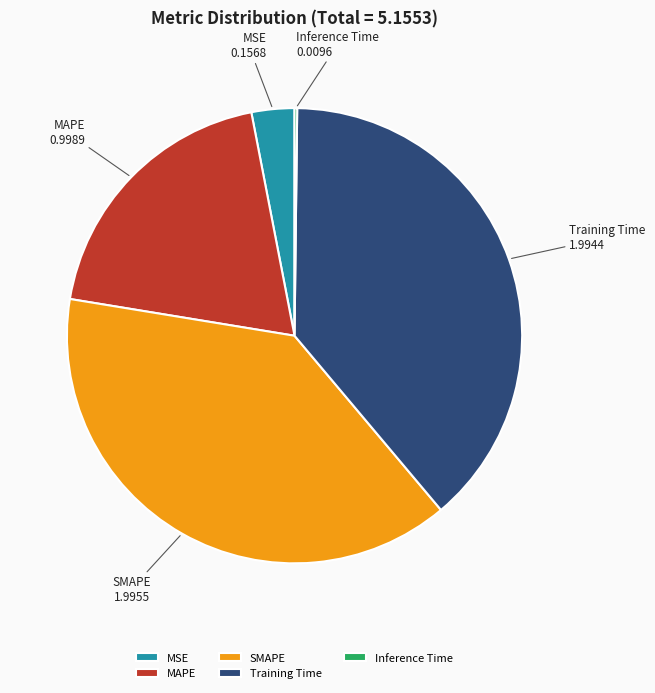

Is the sum of MSE and MAPE greater than half?

No